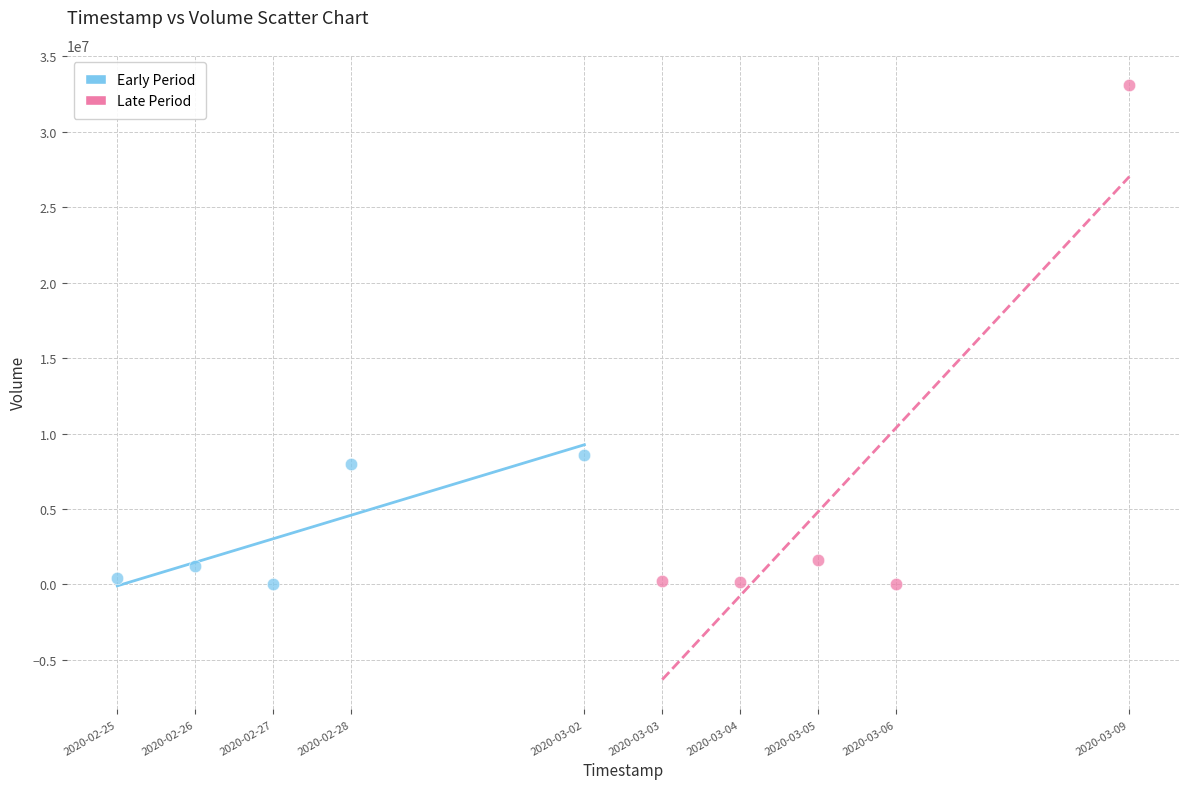

Which series has the widest spread of Y values?

Late Period